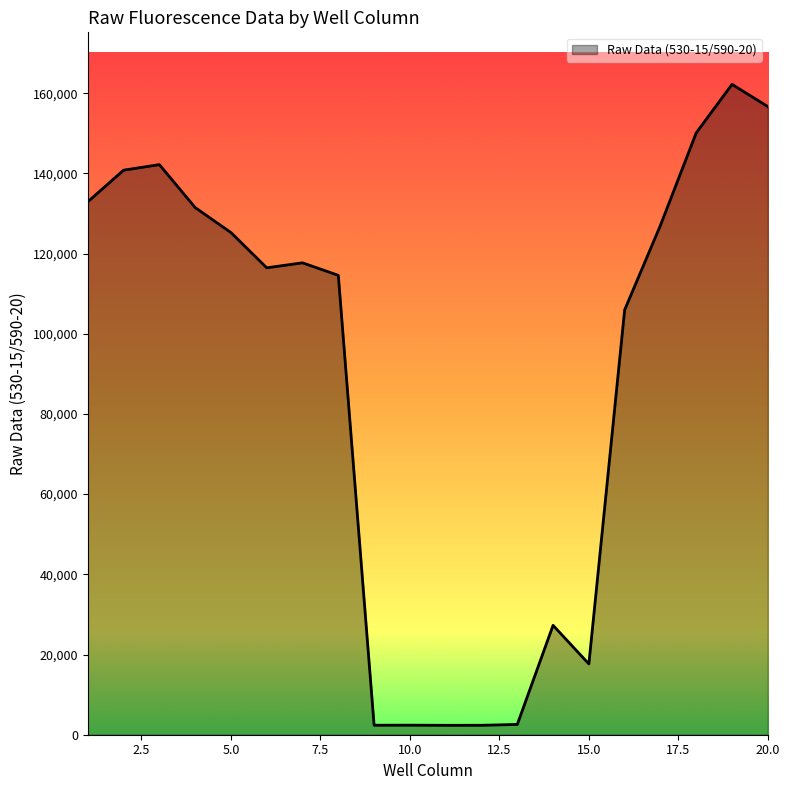

What is the maximum value shown in the chart?

162196